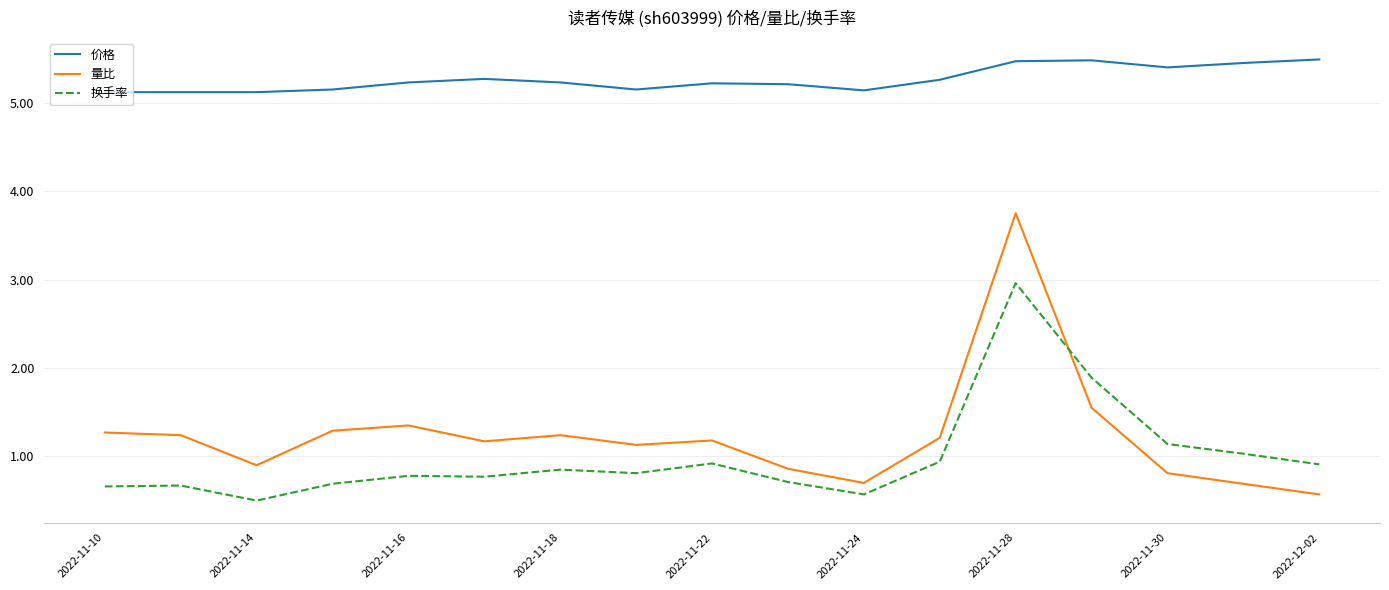

True or false: 换手率 has more than 0 interior local peaks.

True